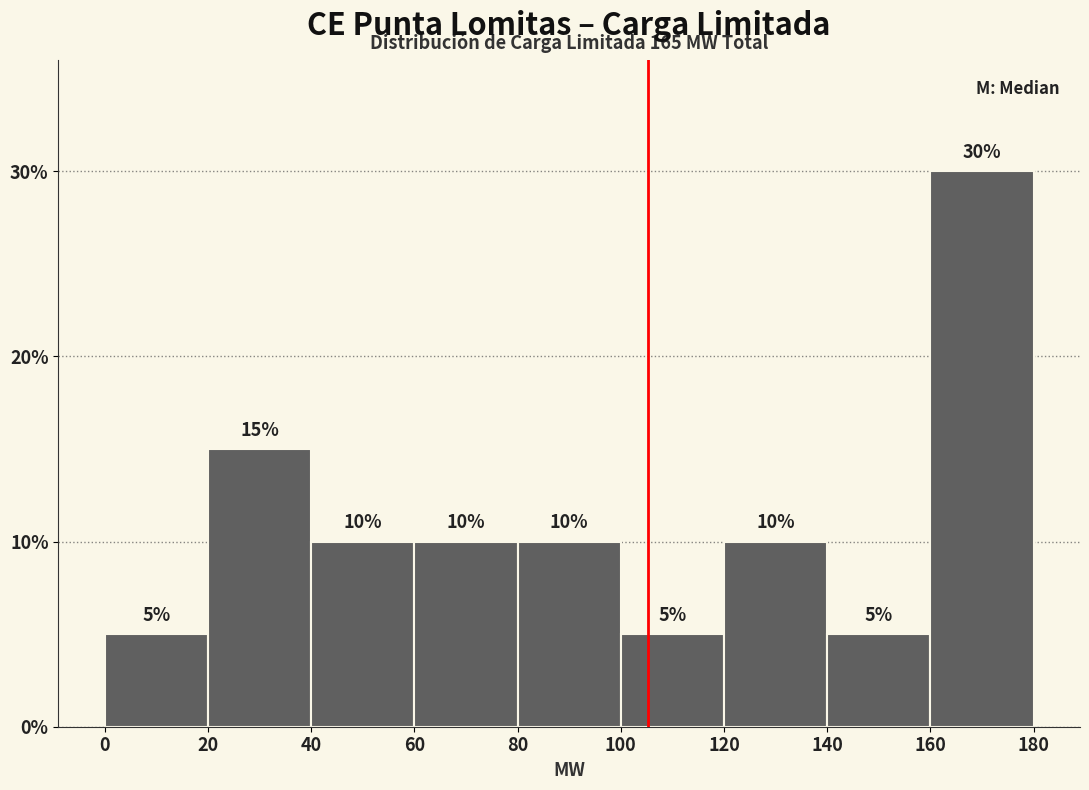

Reading left to right, transcribe this chart: for each bar, give the range it covers on the x-axis and its height.

0 to 20: 5
20 to 40: 15
40 to 60: 10
60 to 80: 10
80 to 100: 10
100 to 120: 5
120 to 140: 10
140 to 160: 5
160 to 180: 30